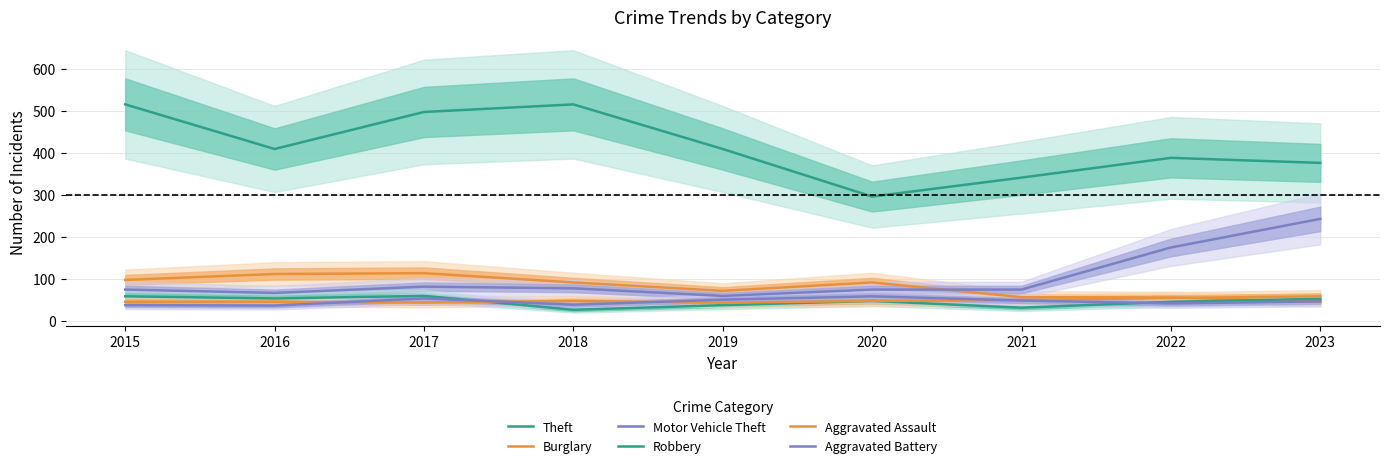

What is the value of the Aggravated Assault point at the 1st from the left?

46